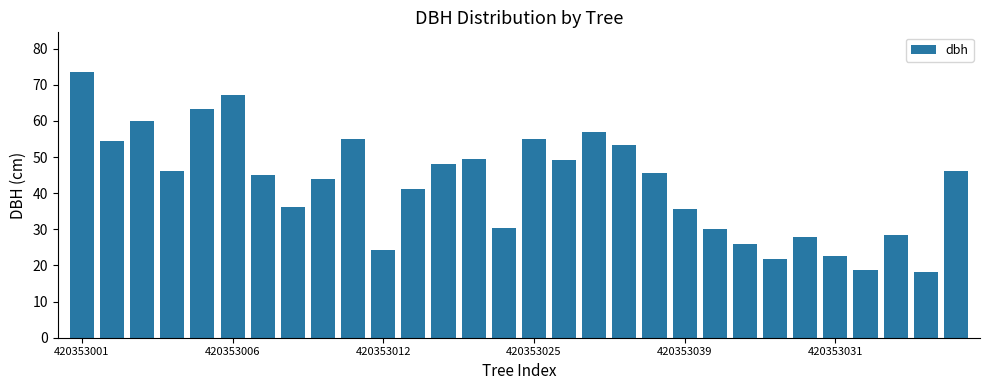

What is the maximum value shown in the chart?

73.5